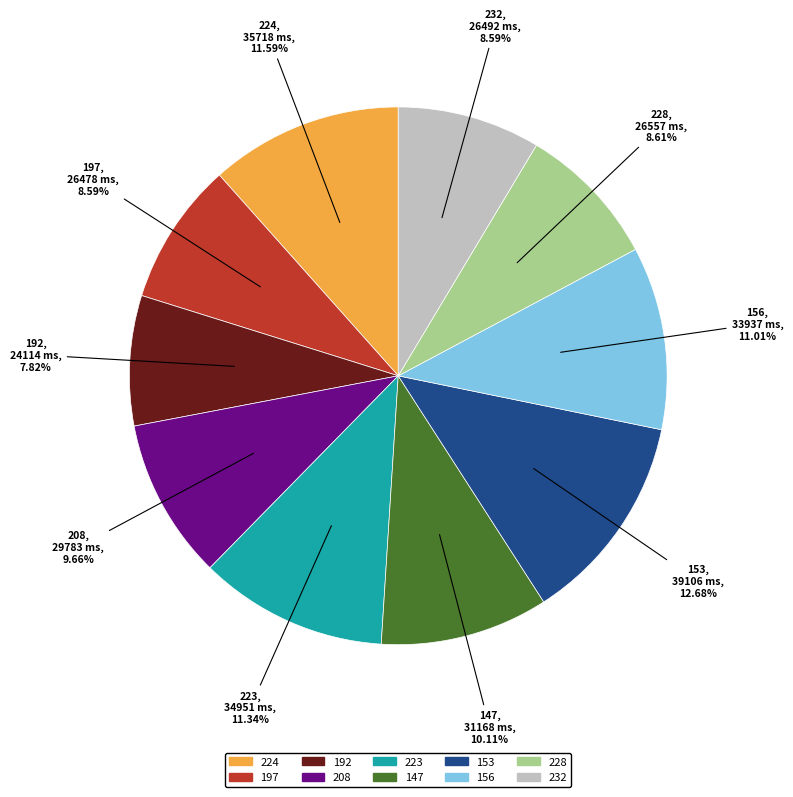

How many segments does this pie chart have?

10